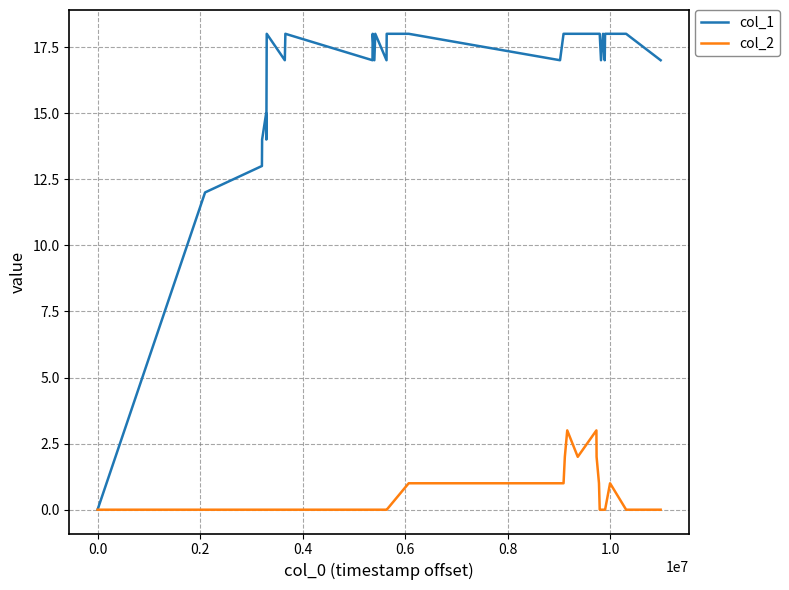

How many values in the col_1 series are below 18?

15